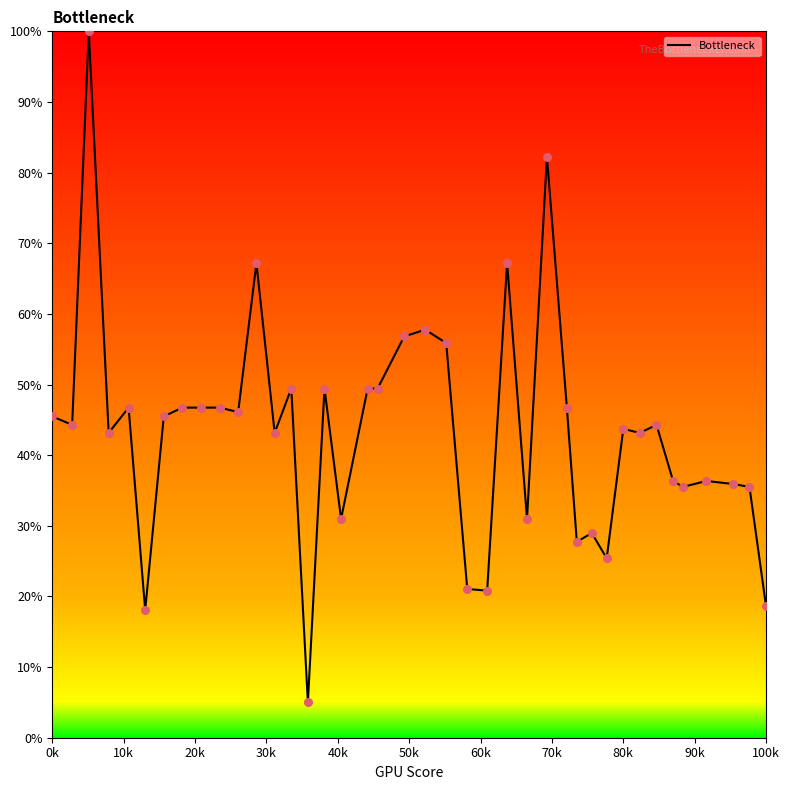

What is the minimum value shown in the chart?

5.0